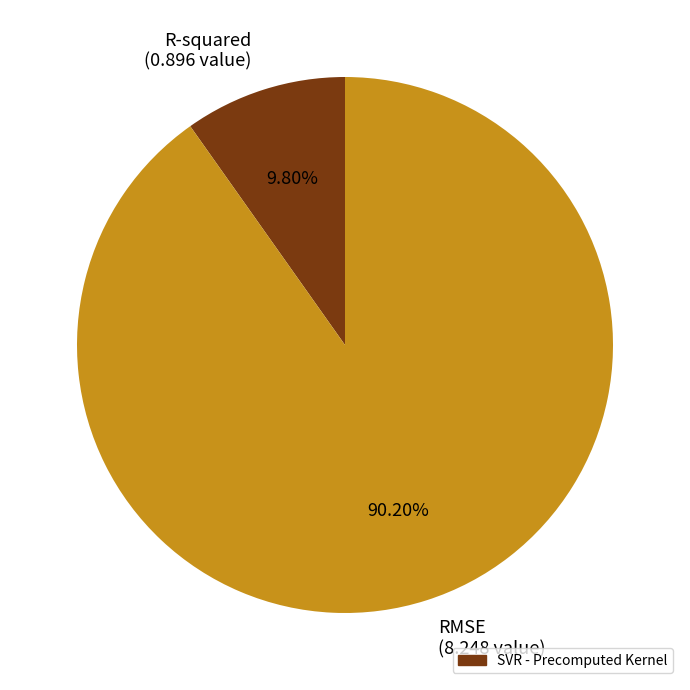

Between RMSE and R-squared, which is larger?

RMSE